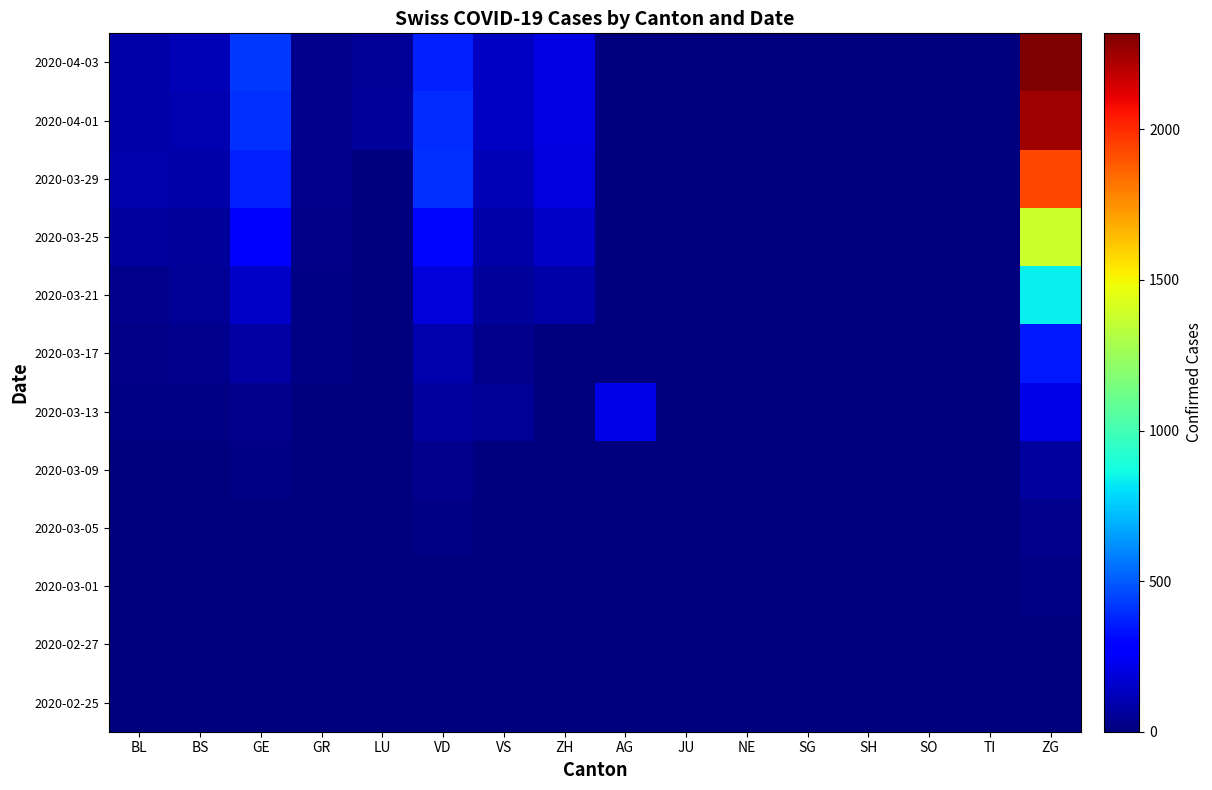

Which label corresponds to the smallest value in the chart?

BL